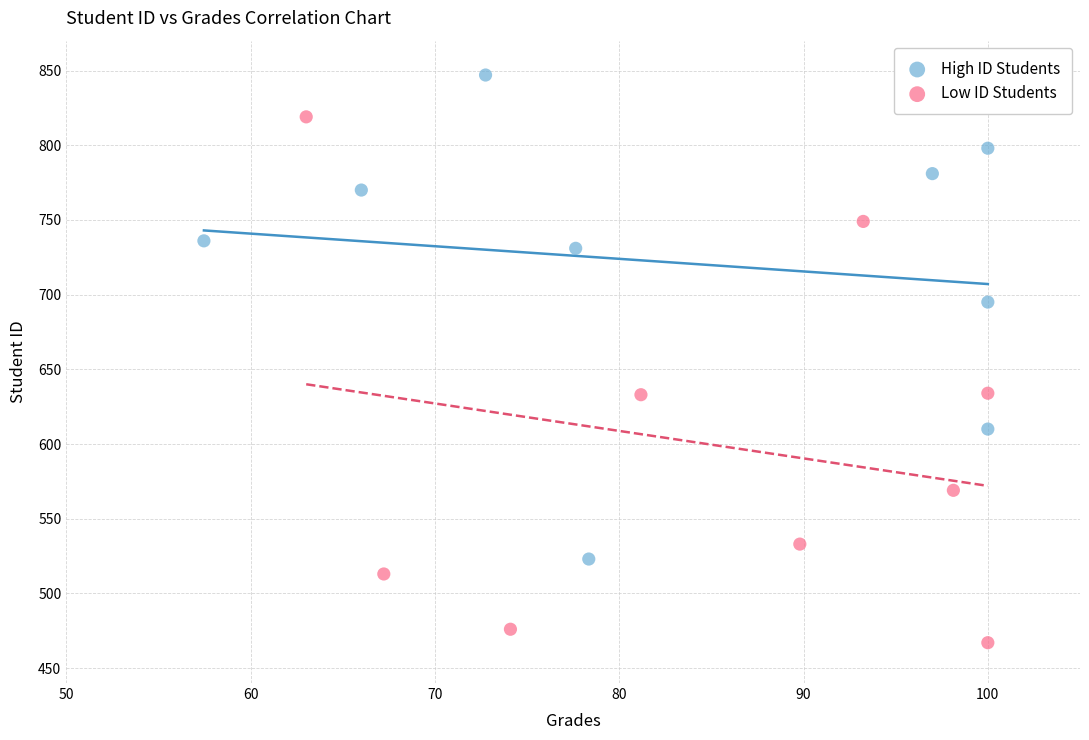

Which series reaches the minimum Y coordinate?

Low ID Students